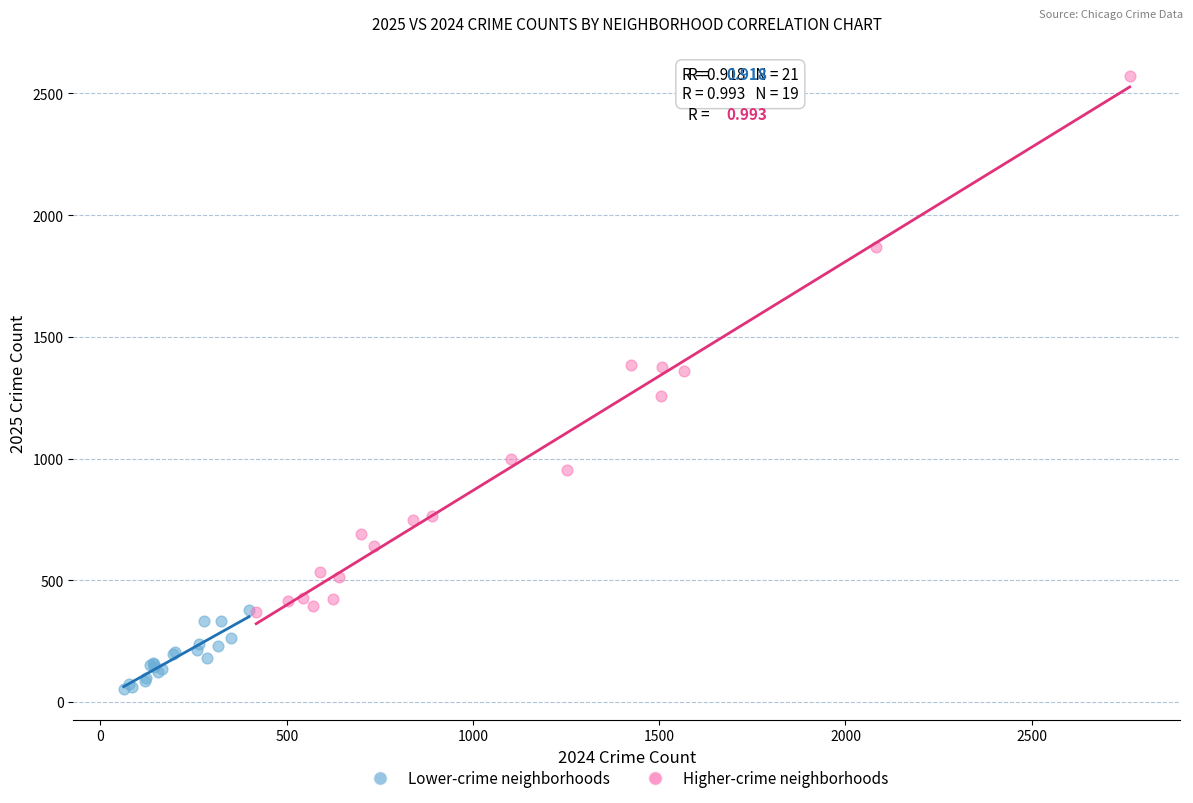

Which series contains the lowest Y value?

Lower-crime neighborhoods